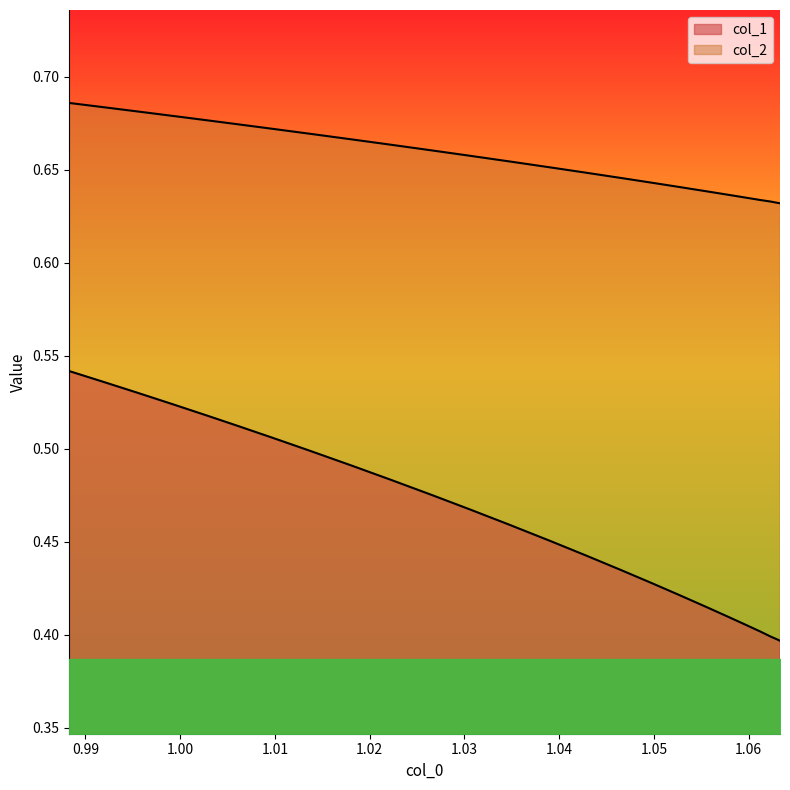

True or false: col_2 has more than 2 points higher than both neighbors.

False